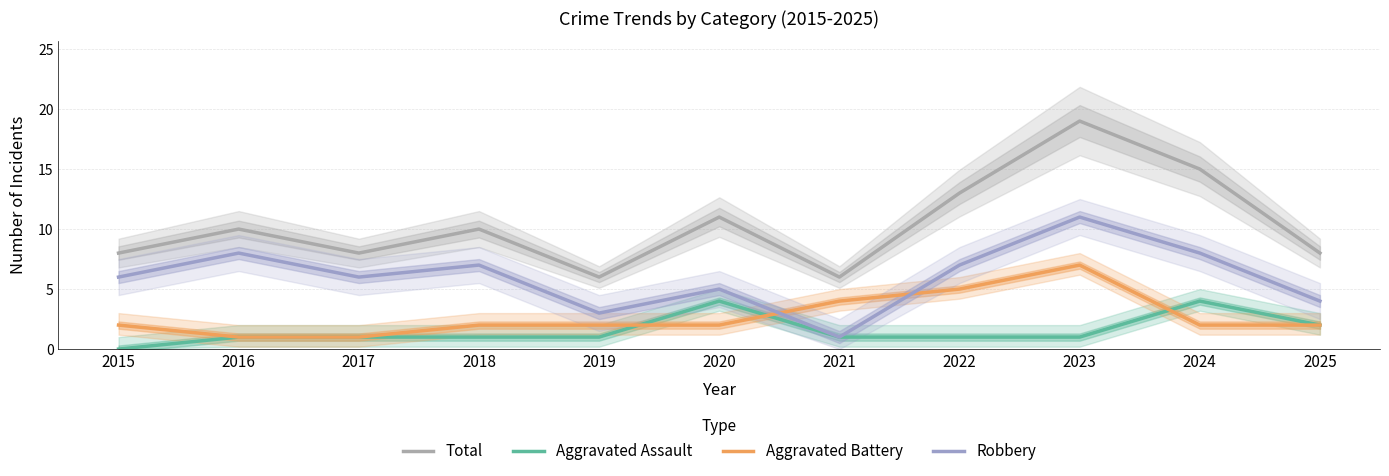

Which series changed the most between 2024 and 2025?

Total